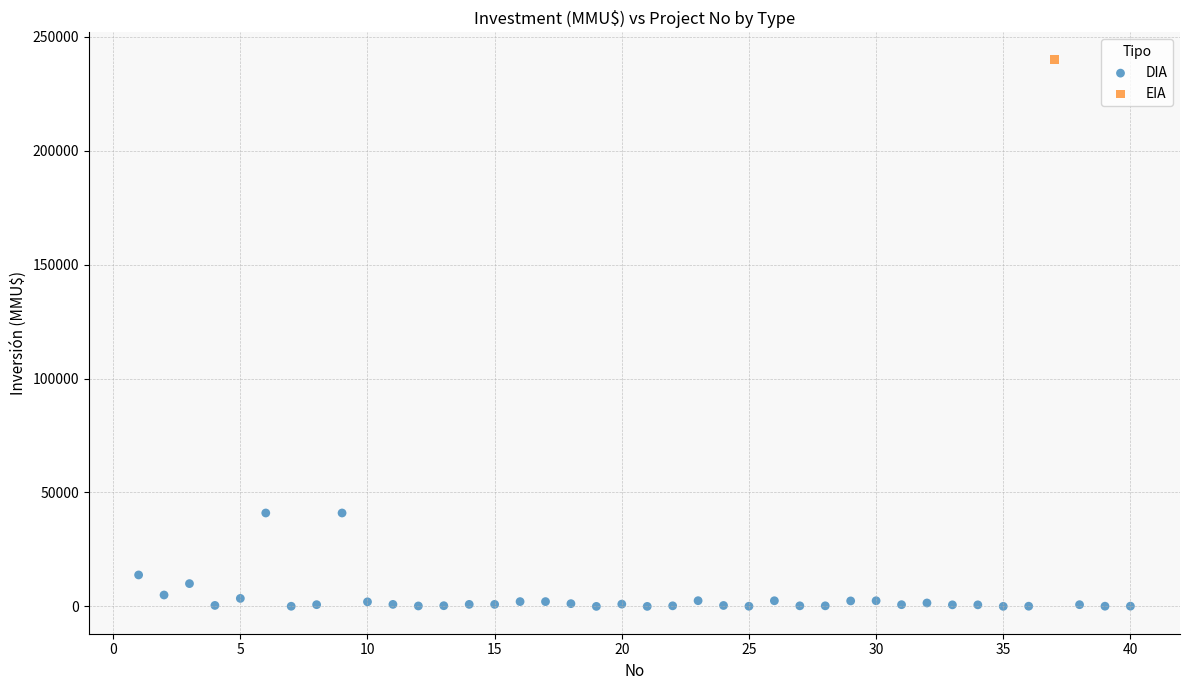

What are all the series names shown in the legend?

DIA, EIA